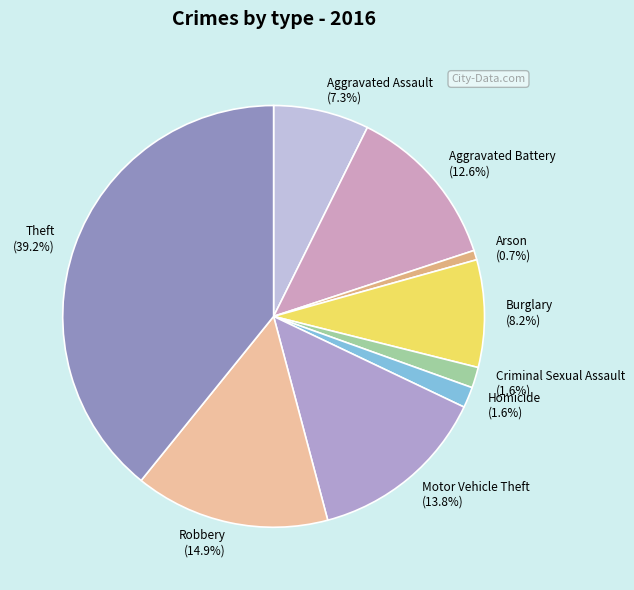

Is it true that Arson is 11% of the pie?

False